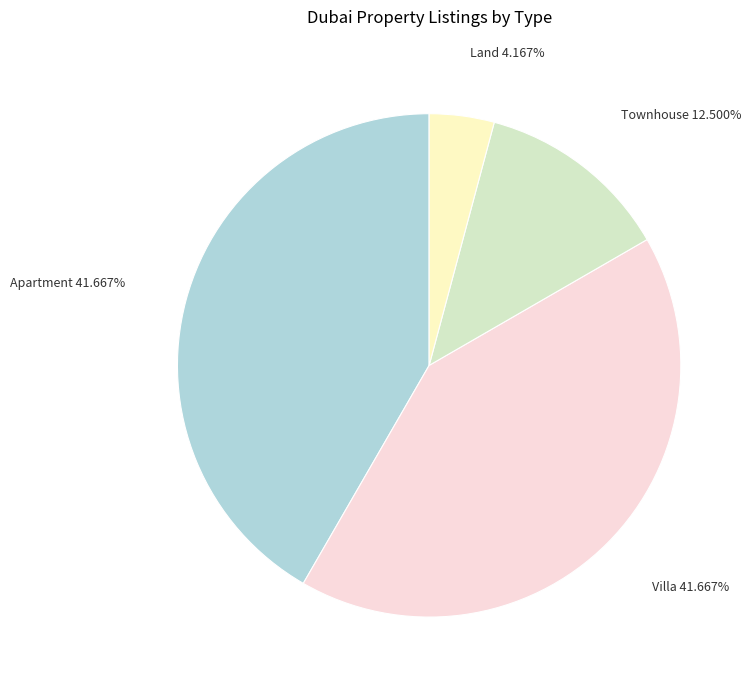

Is there a majority slice in this chart?

No